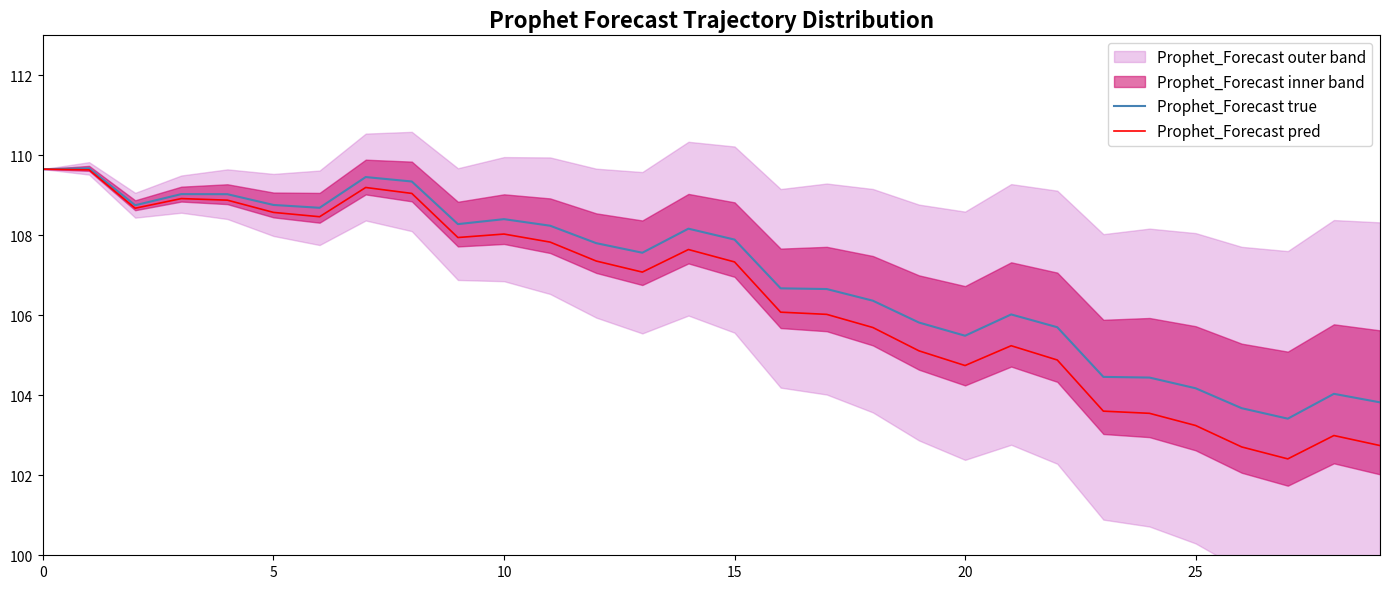

Between 15 and 28, which is larger?

15